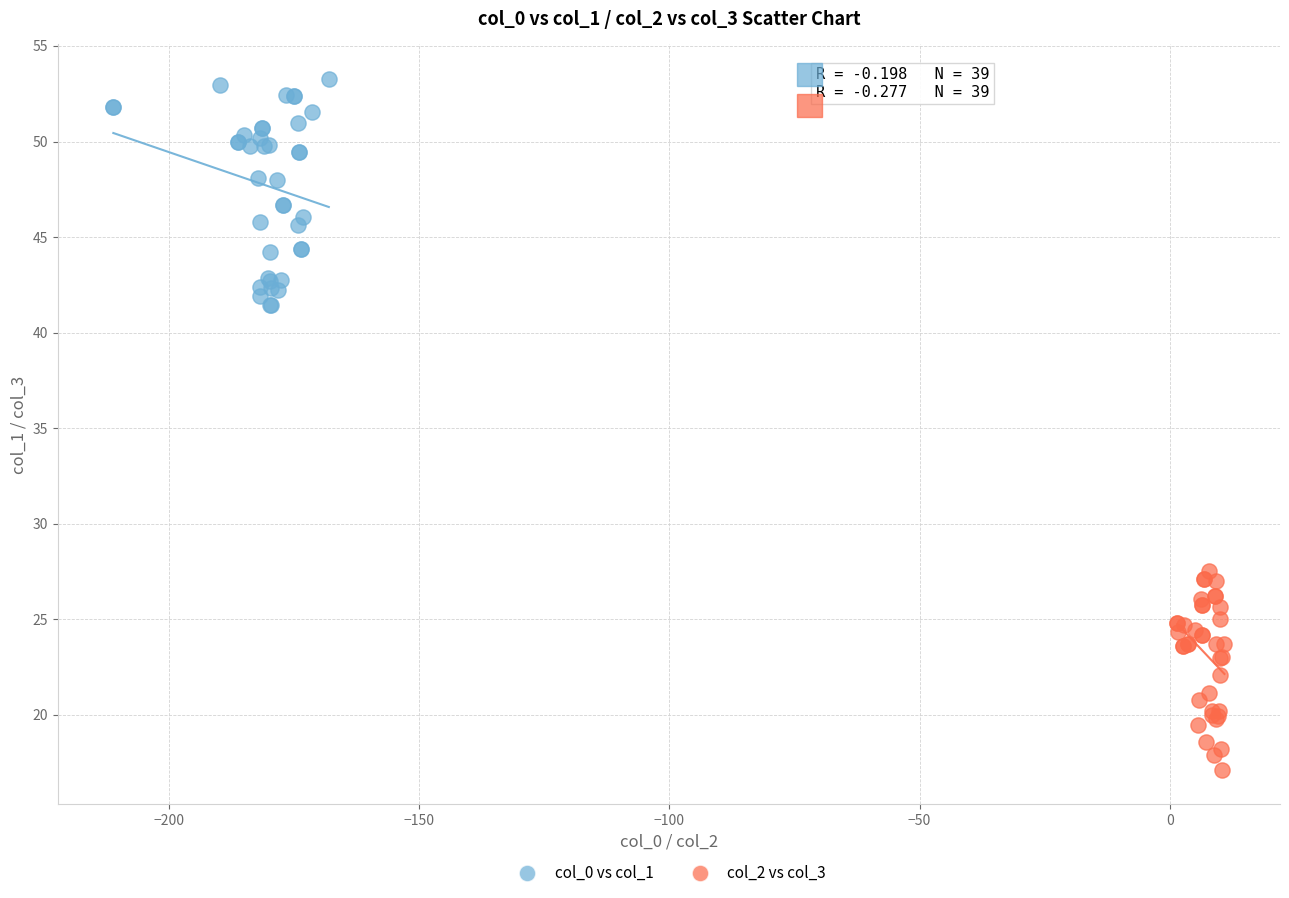

Which series has the widest spread of Y values?

col_0 vs col_1